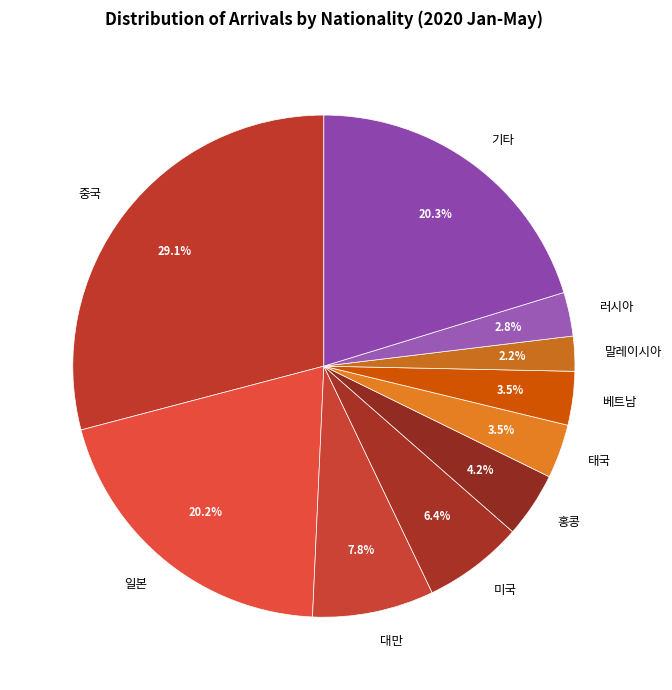

To the nearest percent, what is the difference between the largest and smallest slice percentages?

27%